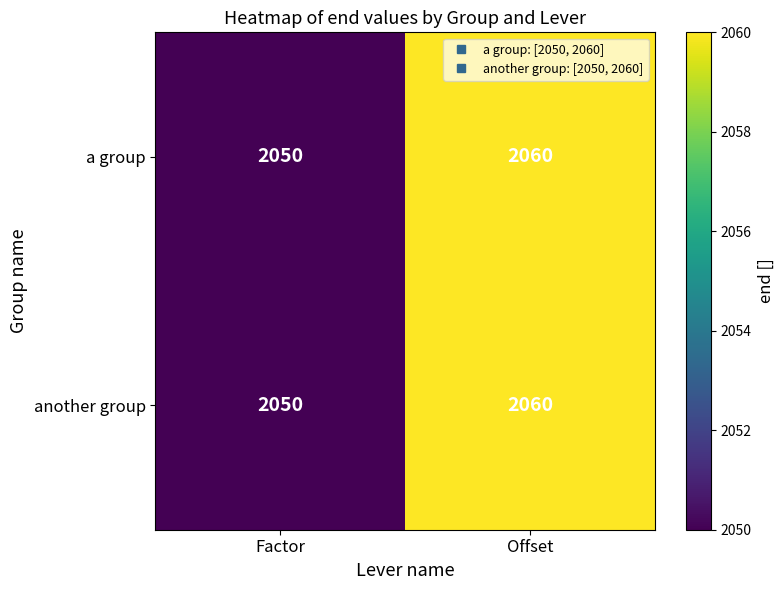

Count the number of categories in the chart.

2